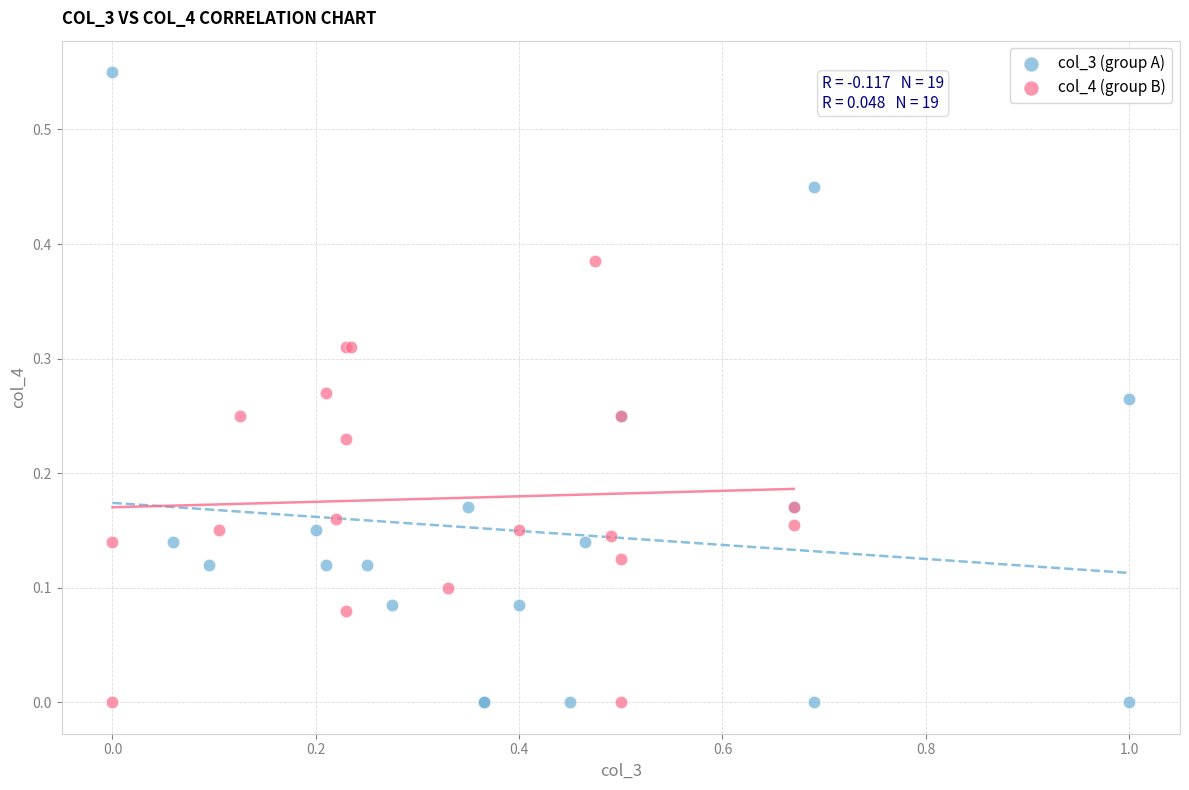

Which series has the largest Y range (max minus min)?

col_3 (group A)